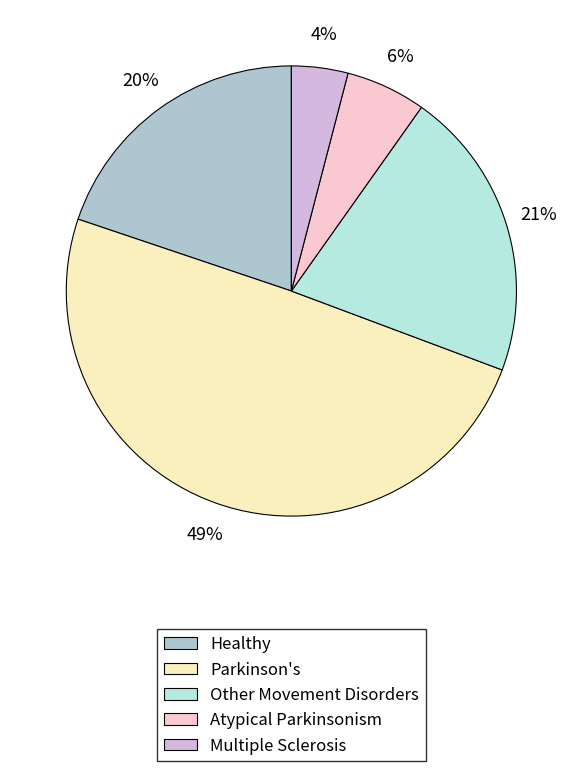

Do Multiple Sclerosis and Other Movement Disorders together represent more than half of the pie?

No